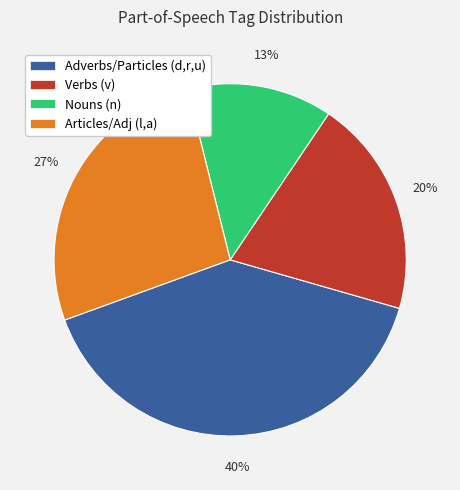

How many segments does this pie chart have?

4